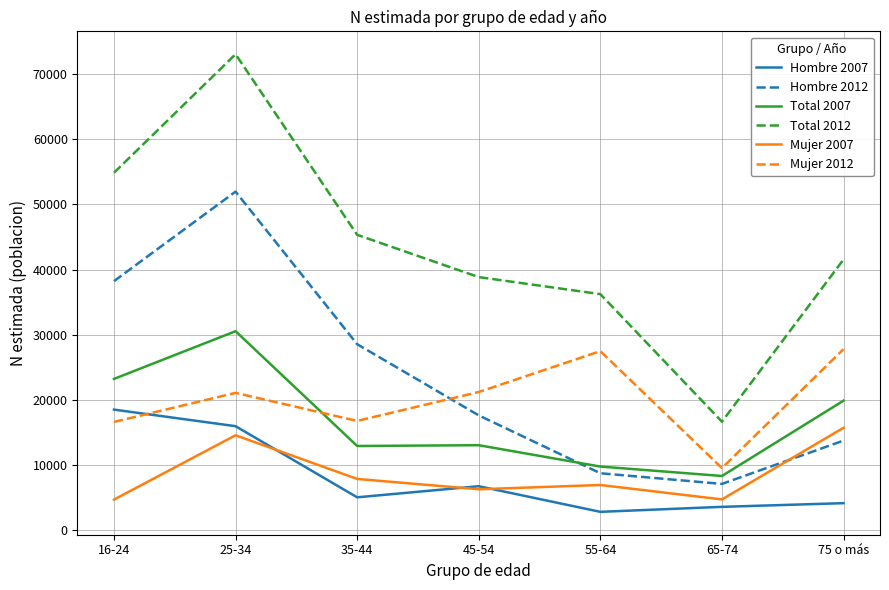

What is the difference between the highest and lowest values at 16-24?

50153